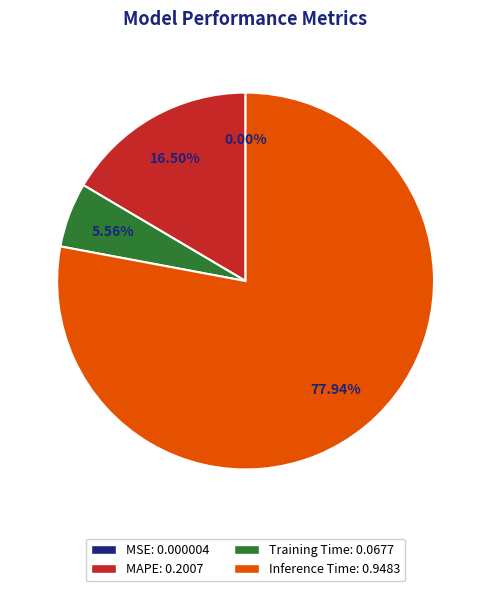

What percentage do Training Time and Inference Time together represent?

83.5%